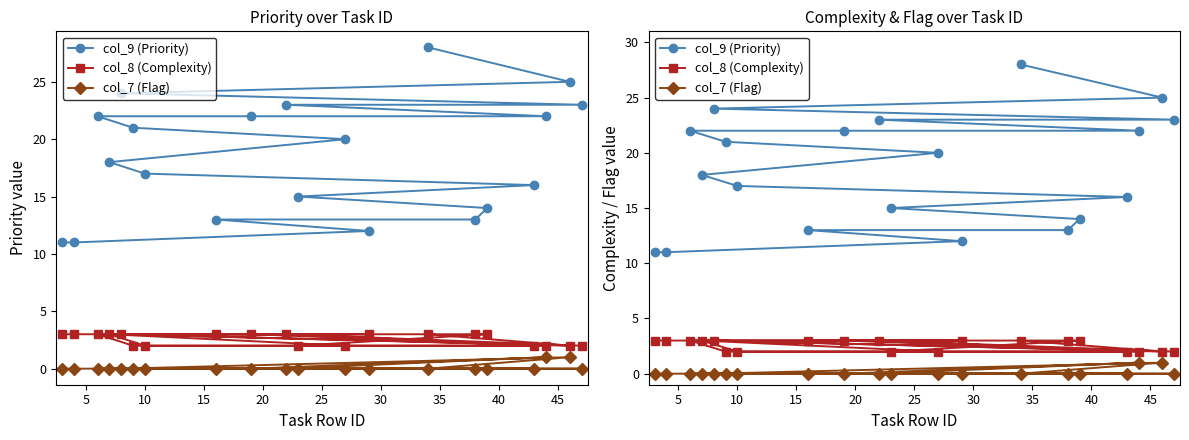

What value does the col_8 (Complexity) series have at 30?

2